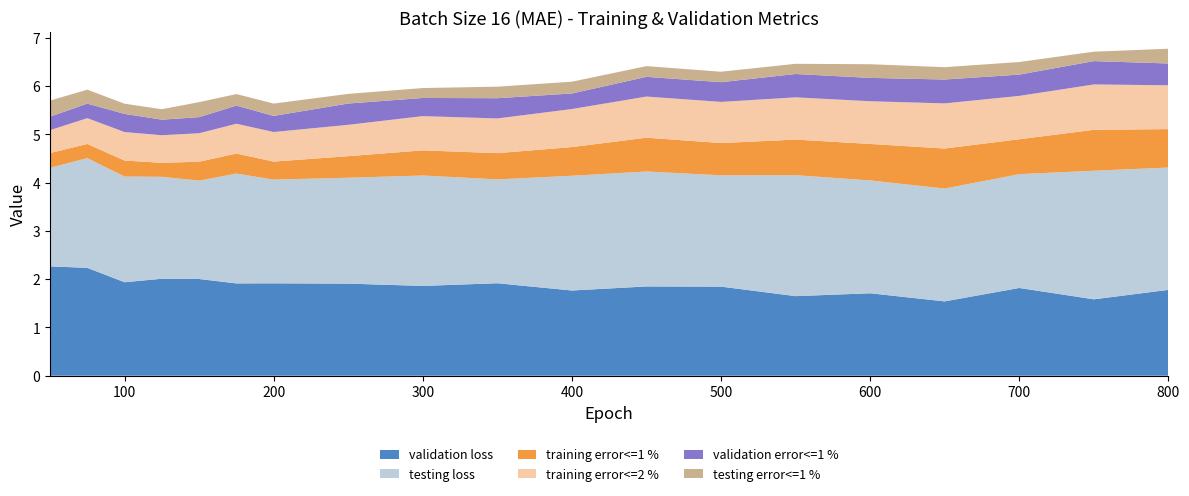

Reading left to right, extract all data points from this chart.

validation loss: 2.3	2.2	1.9	2.0	2.0	1.9	1.9	1.9	1.9	1.9	1.8	1.8	1.8	1.6	1.7	1.5	1.8	1.6	1.8
testing loss: 2.0	2.3	2.2	2.1	2.0	2.3	2.1	2.2	2.3	2.2	2.4	2.4	2.3	2.5	2.3	2.3	2.4	2.7	2.5
training error<=1 %: 0.3	0.3	0.3	0.3	0.4	0.4	0.4	0.4	0.5	0.5	0.6	0.7	0.7	0.7	0.8	0.8	0.7	0.8	0.8
training error<=2 %: 0.5	0.5	0.6	0.6	0.6	0.6	0.6	0.6	0.7	0.7	0.8	0.9	0.9	0.9	0.9	0.9	0.9	0.9	0.9
validation error<=1 %: 0.3	0.3	0.4	0.3	0.3	0.4	0.3	0.4	0.4	0.4	0.3	0.4	0.4	0.5	0.5	0.5	0.4	0.5	0.5
testing error<=1 %: 0.3	0.3	0.2	0.2	0.3	0.2	0.3	0.2	0.2	0.2	0.2	0.2	0.2	0.2	0.3	0.3	0.3	0.2	0.3